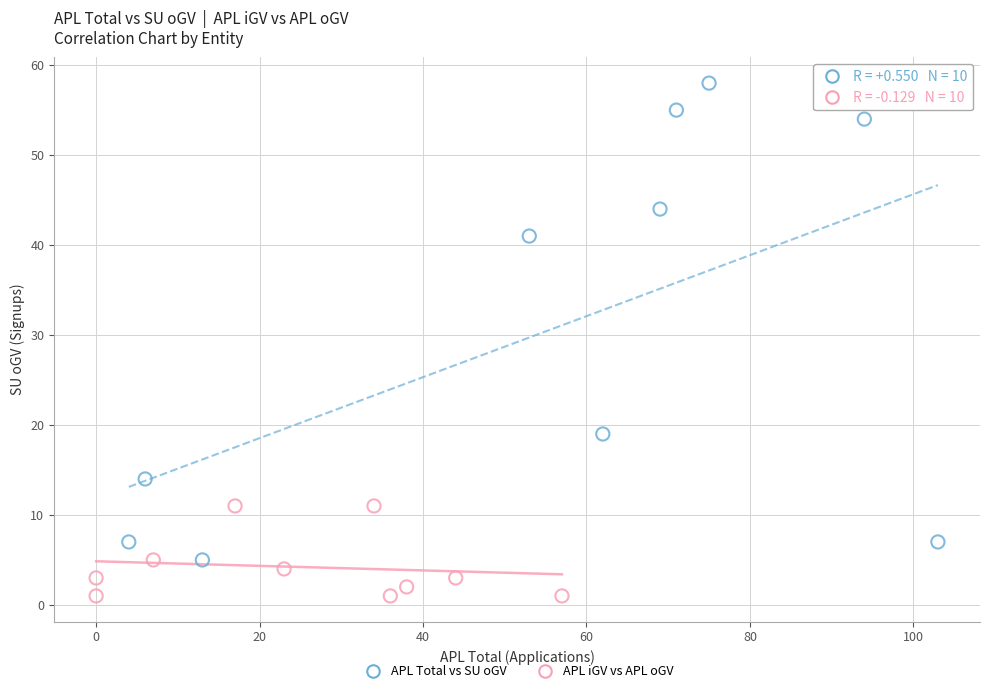

Which series reaches the minimum Y coordinate?

APL iGV vs APL oGV